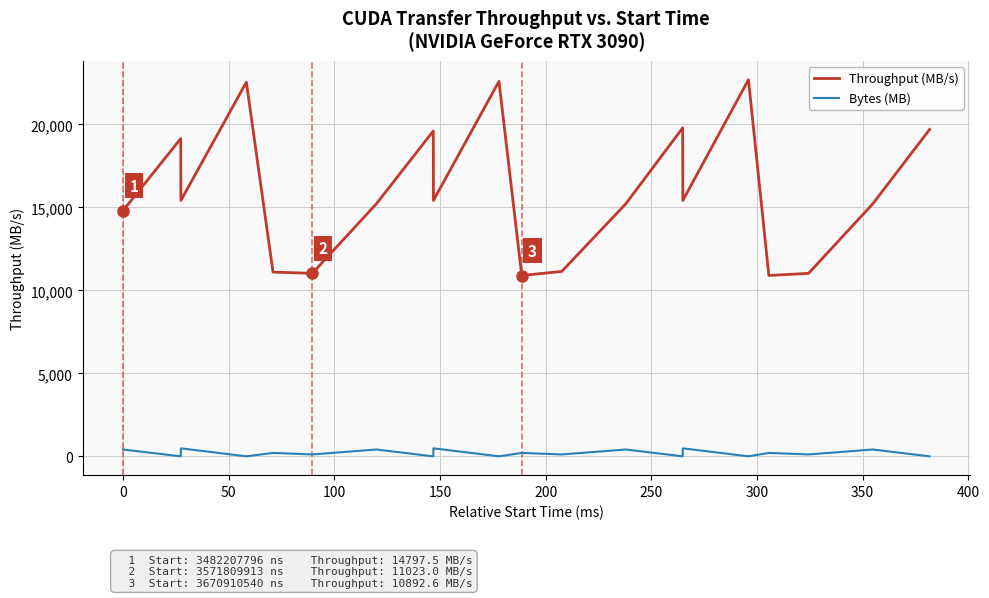

Which series has the largest range (max minus min)?

Throughput (MB/s)